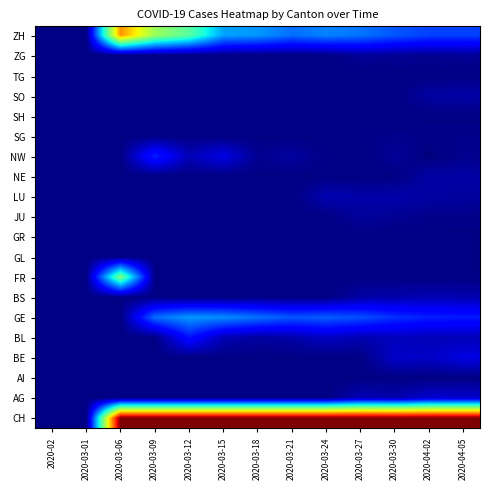

List the series in order of their peak value, lowest first.

AI, GL, GR, SH, TG, SG, ZG, JU, NE, SO, BS, LU, AG, BE, BL, NW, GE, FR, ZH, CH